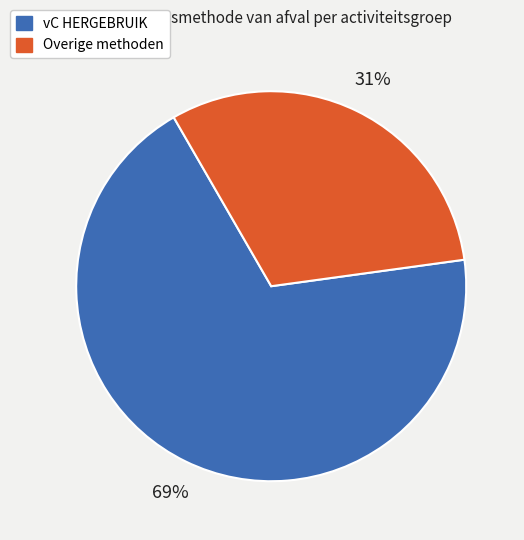

Rank the categories by value from highest to lowest.

vC HERGEBRUIK, Overige methoden